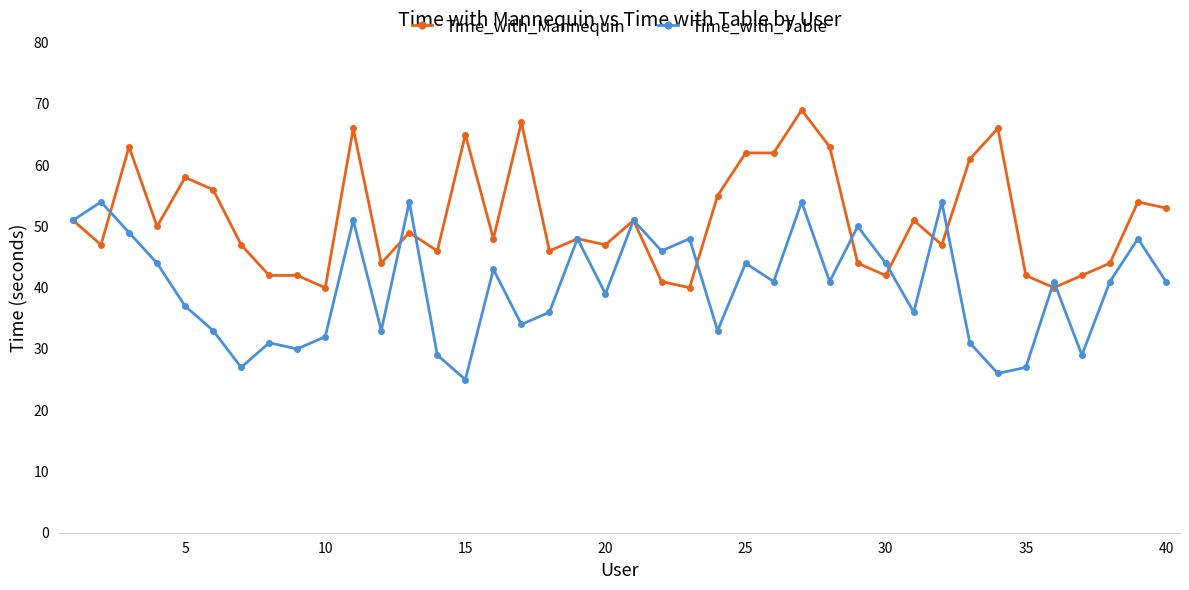

What are all the series names shown in the legend?

Time_with_Mannequin, Time_with_Table